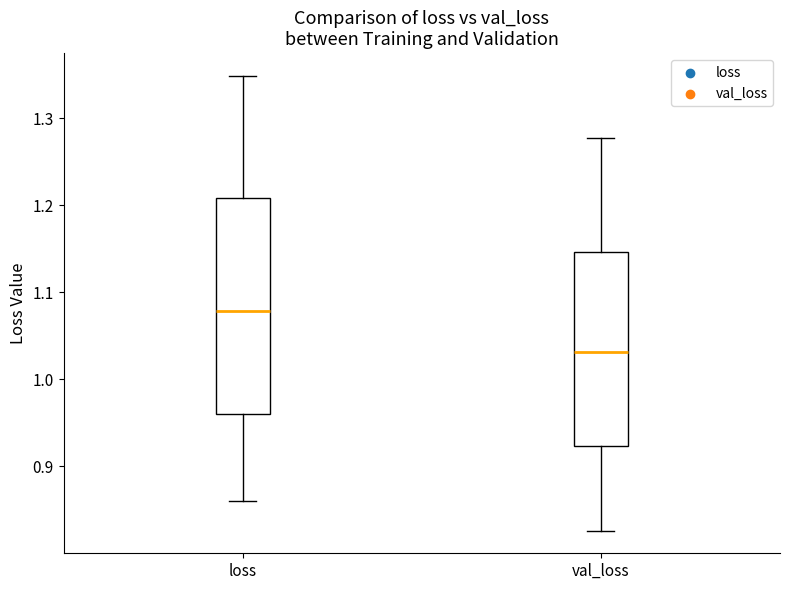

Where does the upper whisker of the box for loss end on the y-axis? The values are not printed on the chart, so give them approximately, as read against the axis.

1.35